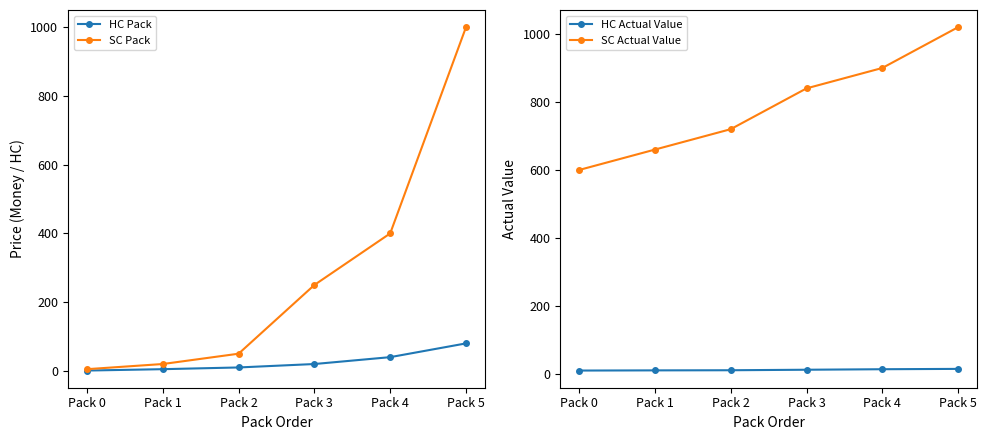

What is the difference between the highest and lowest values at Pack 4?

886.0